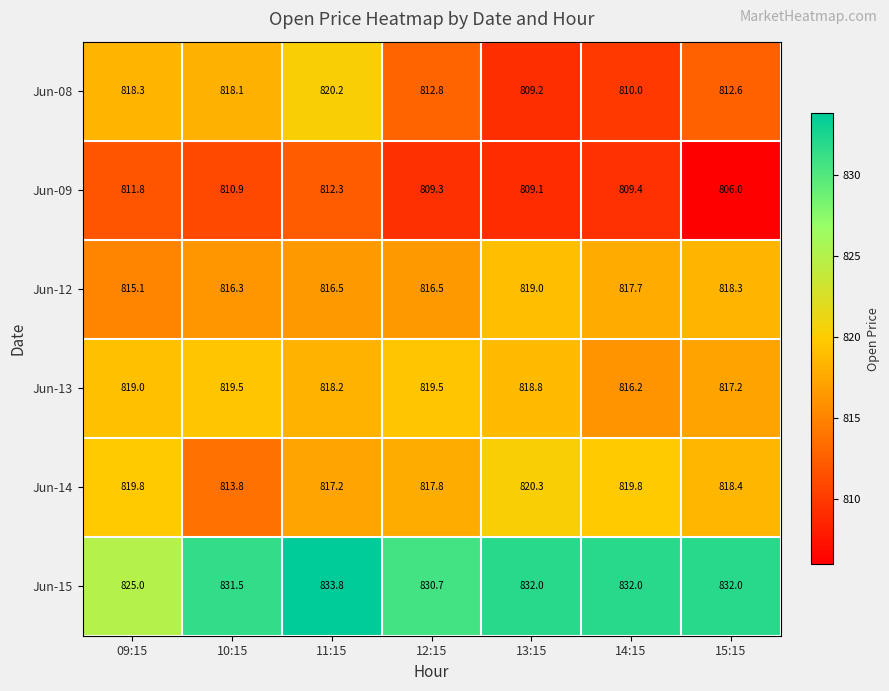

What is the smallest value displayed?

806.0